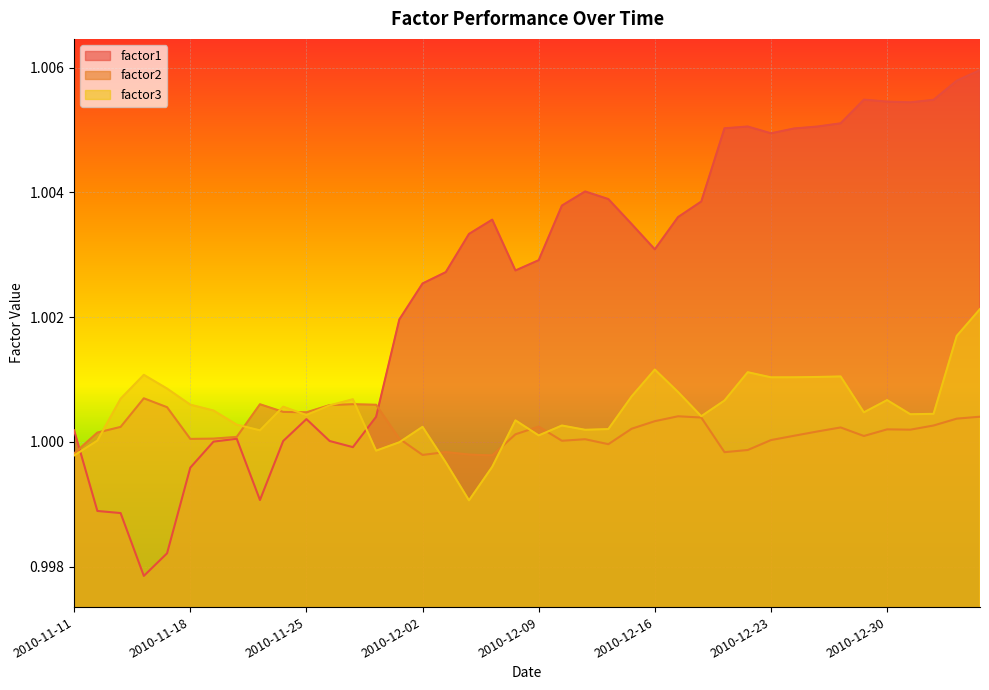

Is the value of factor1 at 2010-12-02 greater than the value of factor3 at 2010-12-03?

Yes